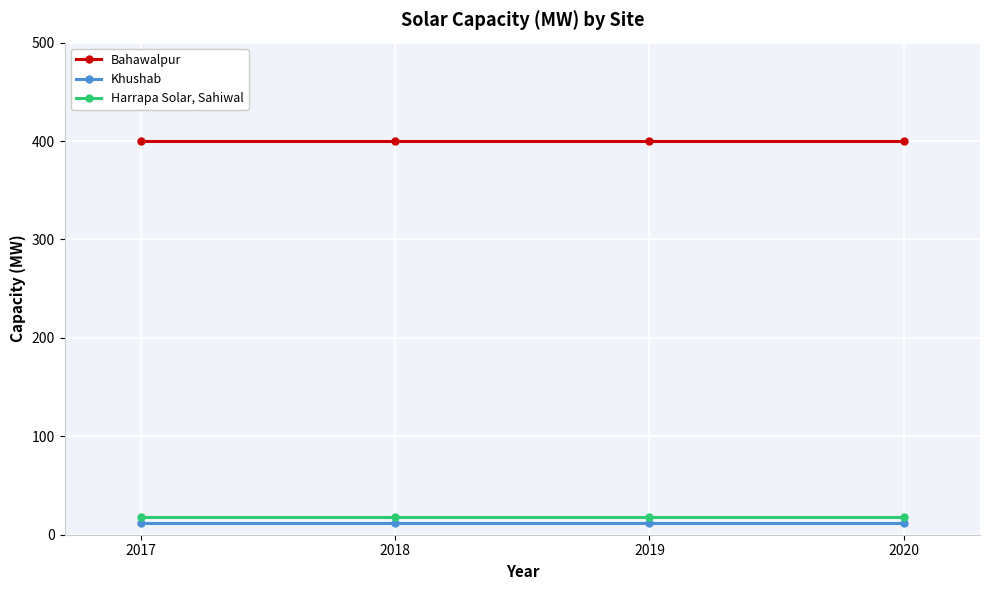

What is the value of the Khushab point at the 1st from the left?

12